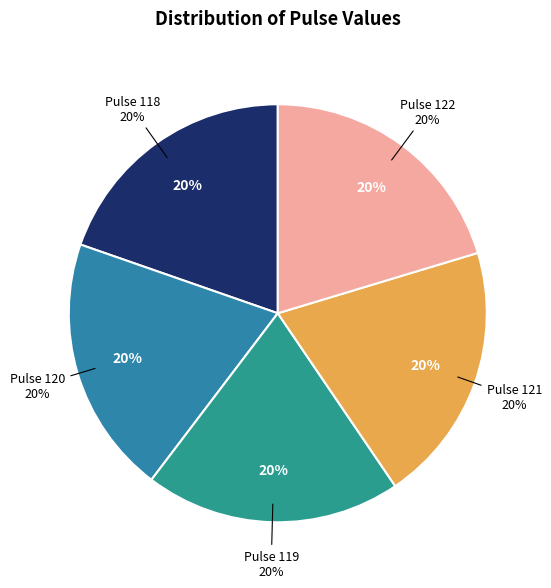

Which category has the biggest portion of the pie?

122